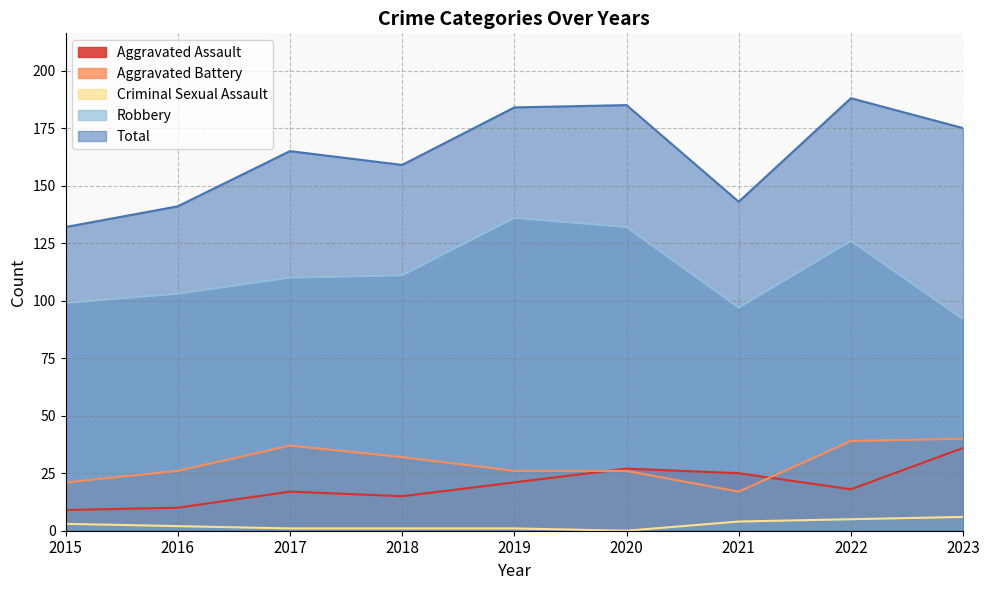

Which series has the largest total across all categories?

Total